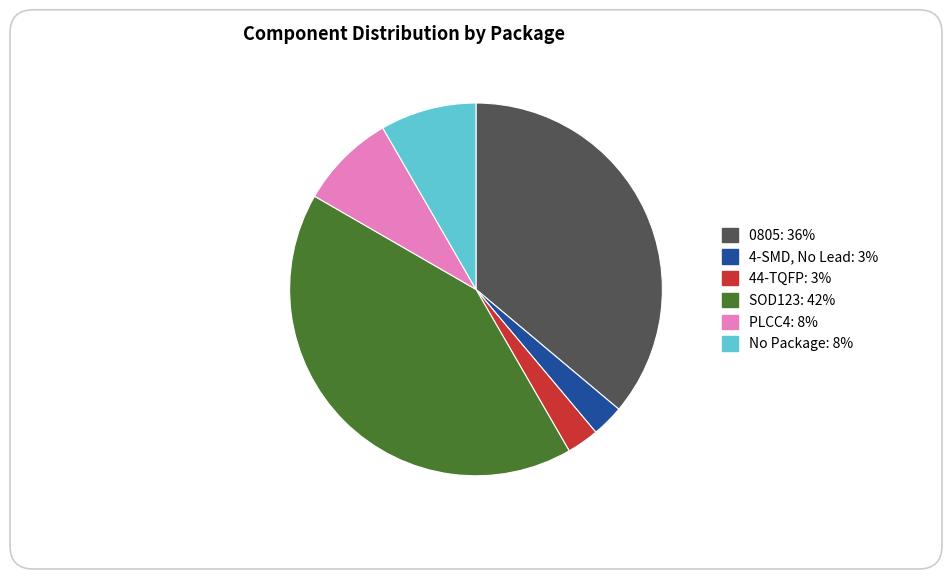

Between 0805 and 4-SMD, No Lead, which is larger?

0805